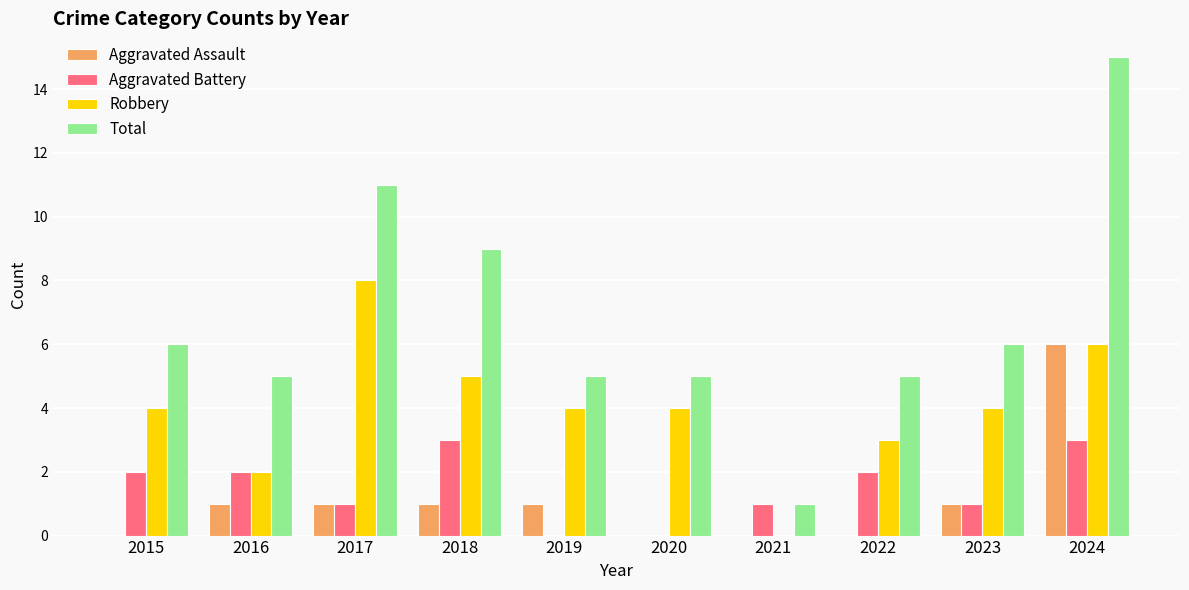

Reading left to right, transcribe all the data shown in this chart.

Aggravated Assault: 2015=0	2016=1	2017=1	2018=1	2019=1	2020=0	2021=0	2022=0	2023=1	2024=6
Aggravated Battery: 2015=2	2016=2	2017=1	2018=3	2019=0	2020=0	2021=1	2022=2	2023=1	2024=3
Robbery: 2015=4	2016=2	2017=8	2018=5	2019=4	2020=4	2021=0	2022=3	2023=4	2024=6
Total: 2015=6	2016=5	2017=11	2018=9	2019=5	2020=5	2021=1	2022=5	2023=6	2024=15